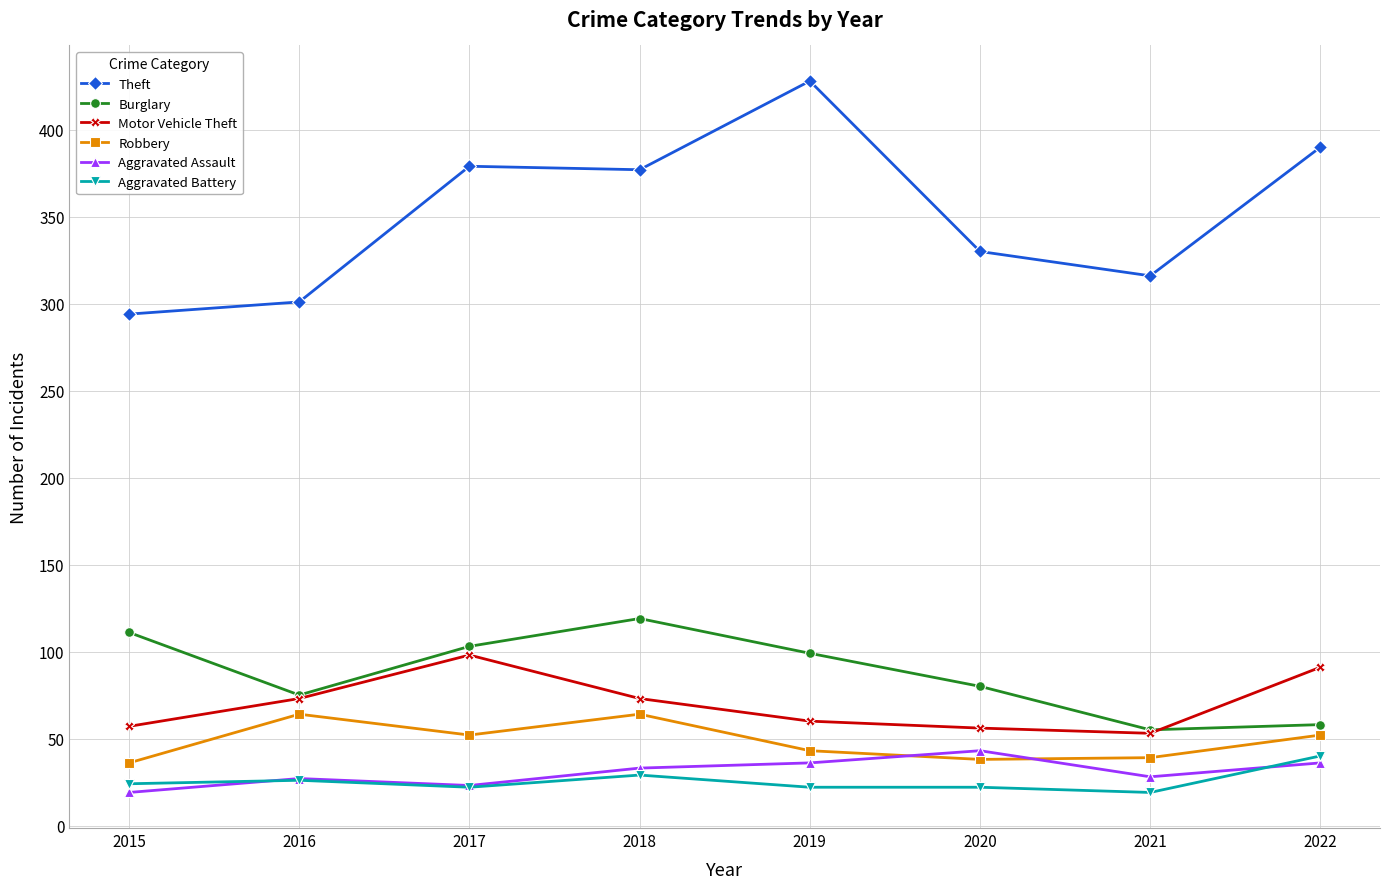

At which label does Aggravated Battery reach its peak?

2022